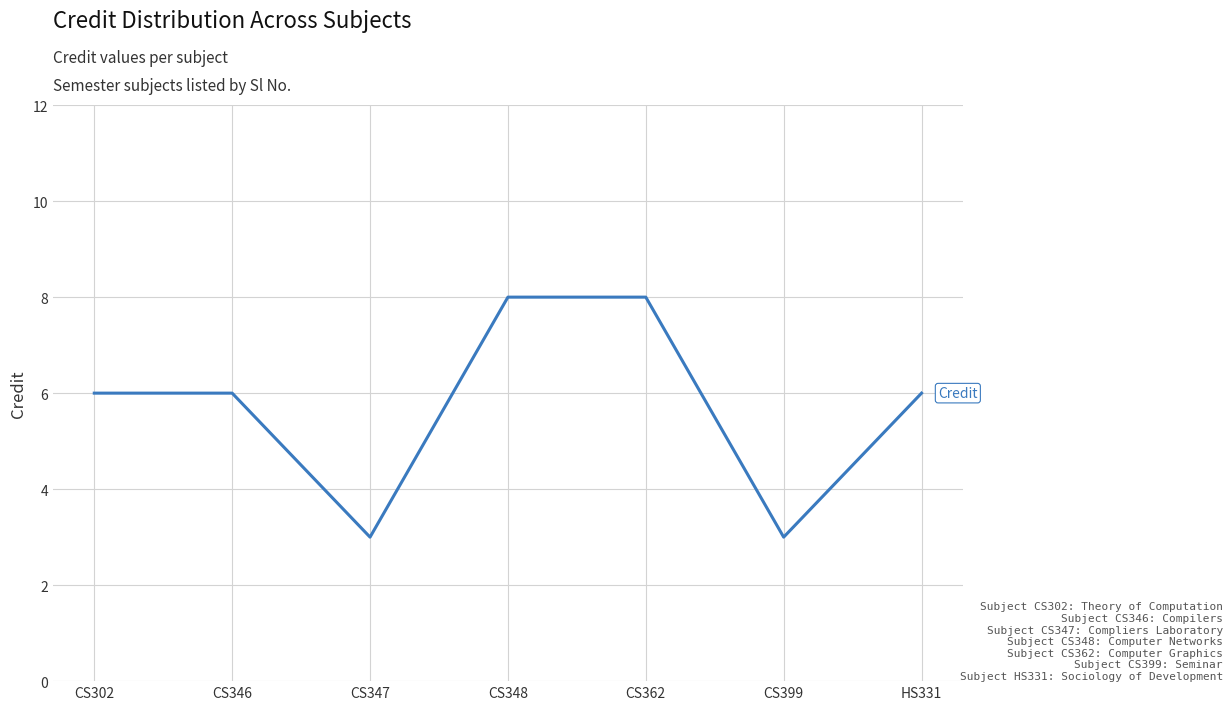

Where is the first local minimum?

CS347